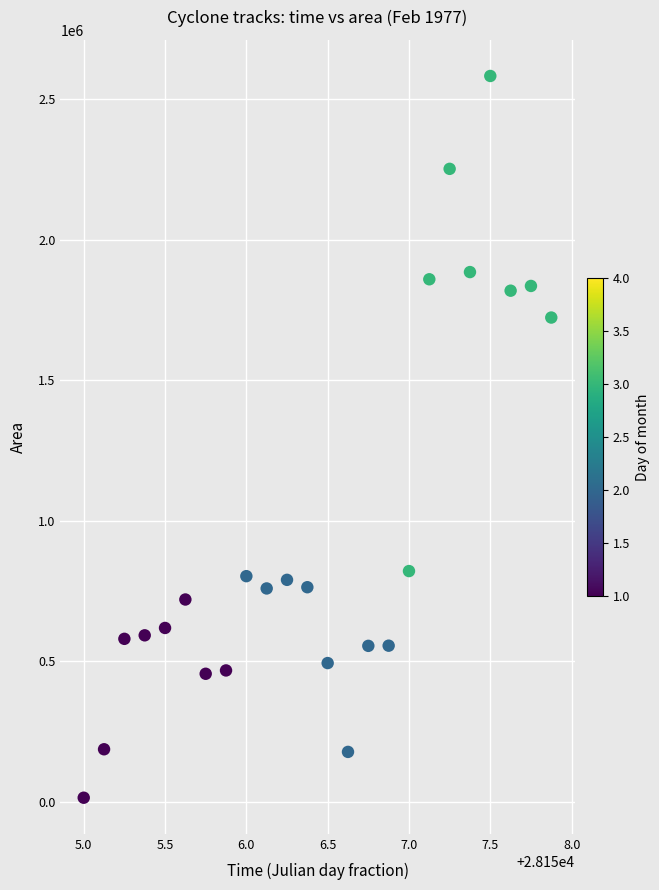

What Y value in the scatter plot is closest to 1299062?

1723750